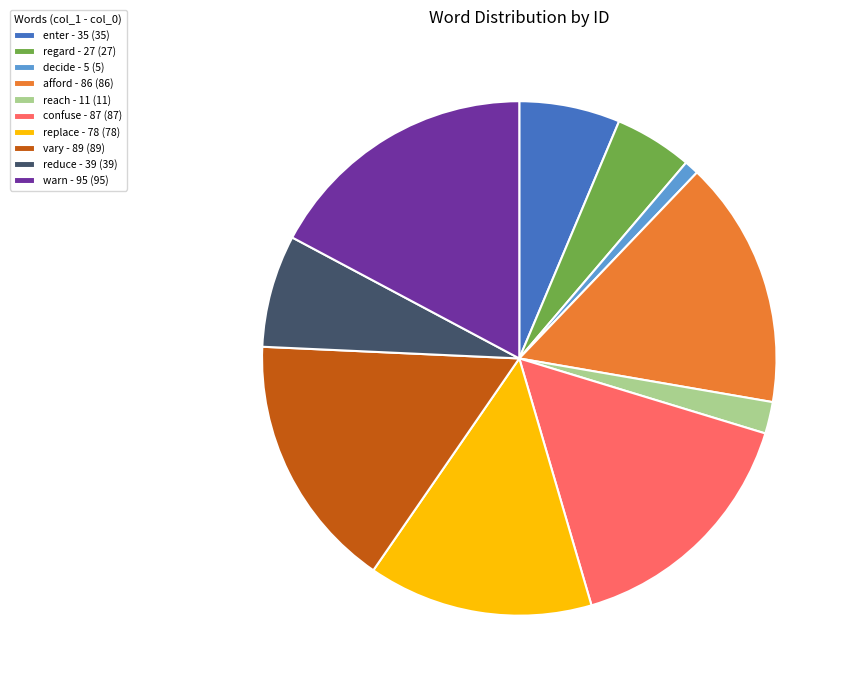

What is the ratio of the value at replace - 78 to the value at afford - 86?

0.9